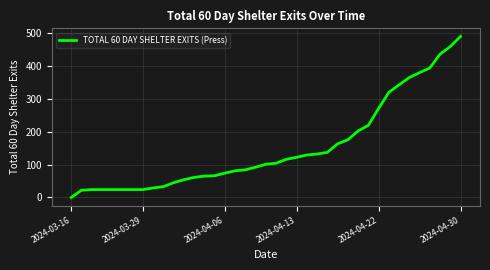

What is the greatest value displayed?

489